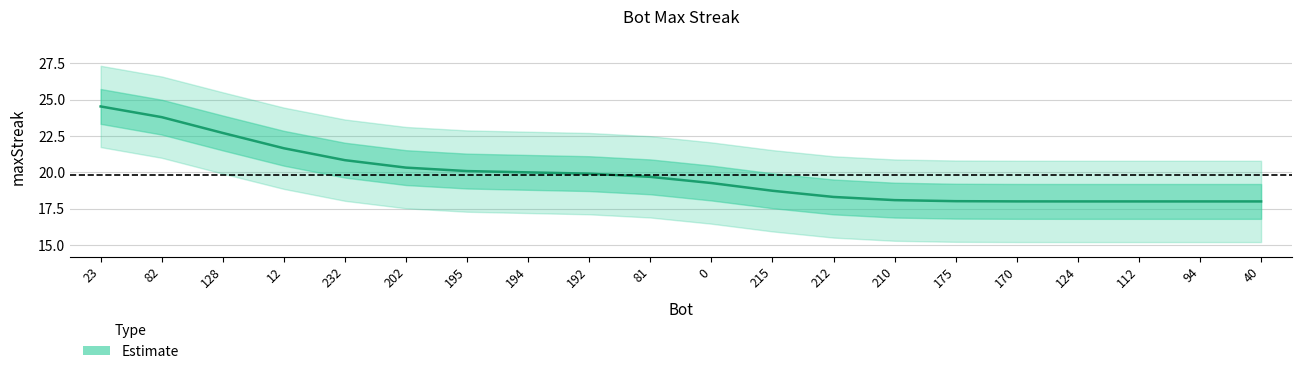

Which label corresponds to the largest value in the chart?

23